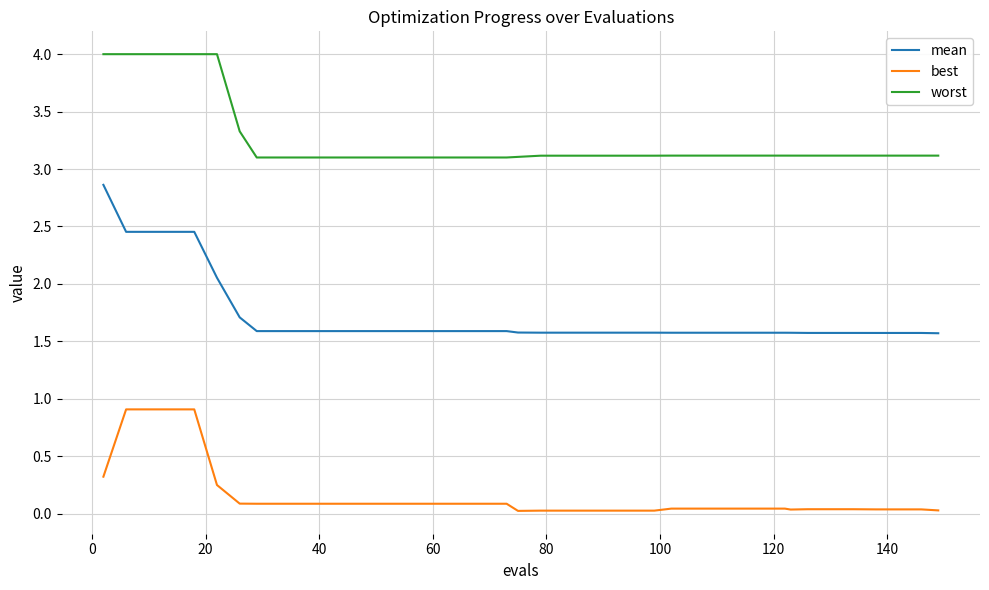

Which series has the widest spread of values?

mean